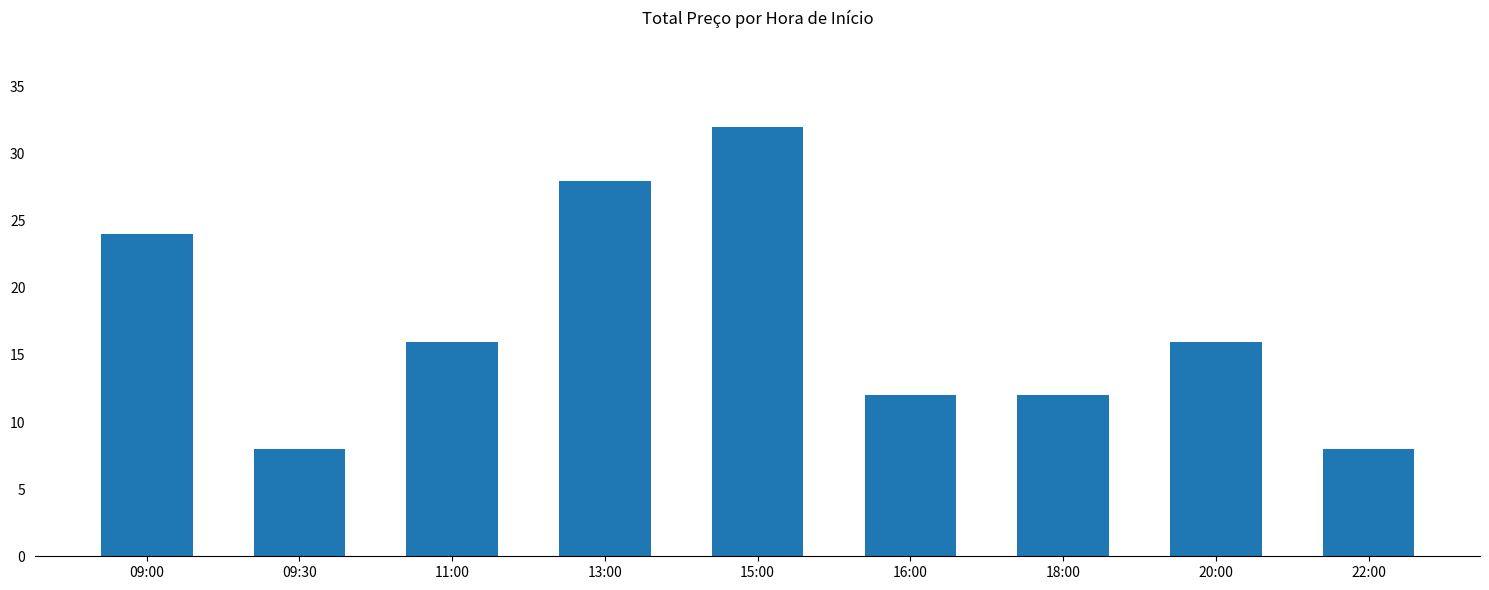

What is the value of the 4th bar from the left?

28